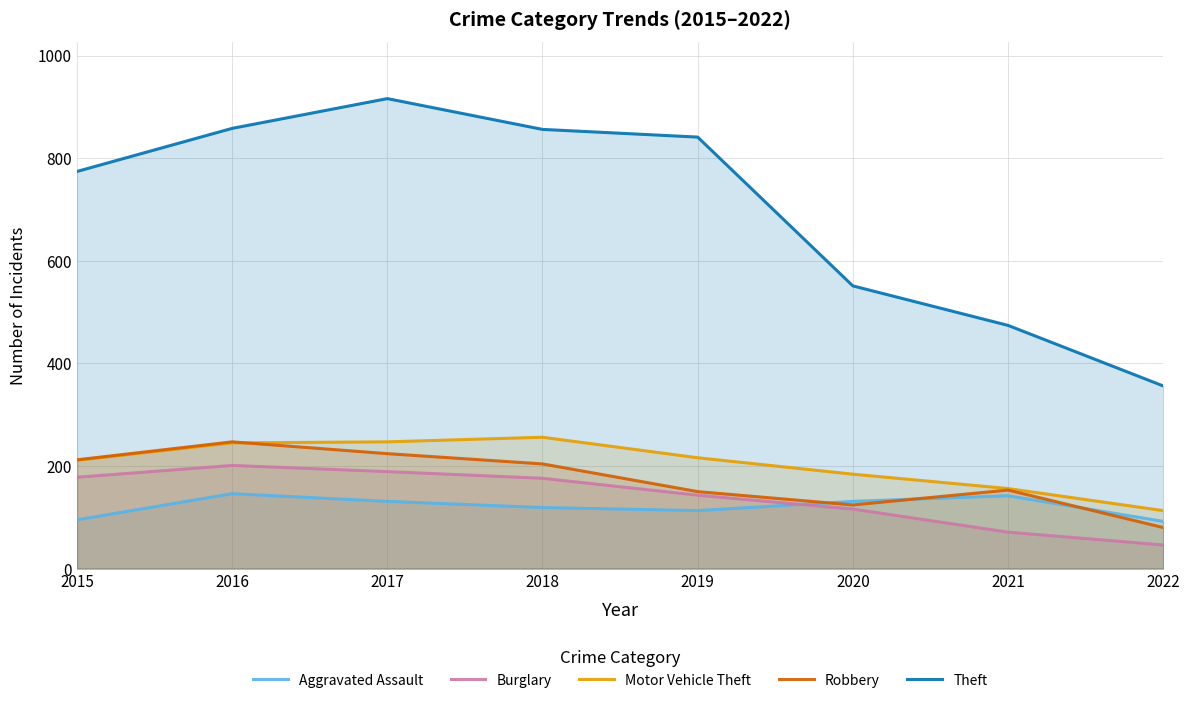

What is the difference between the second highest and second lowest values in the Robbery series?

100